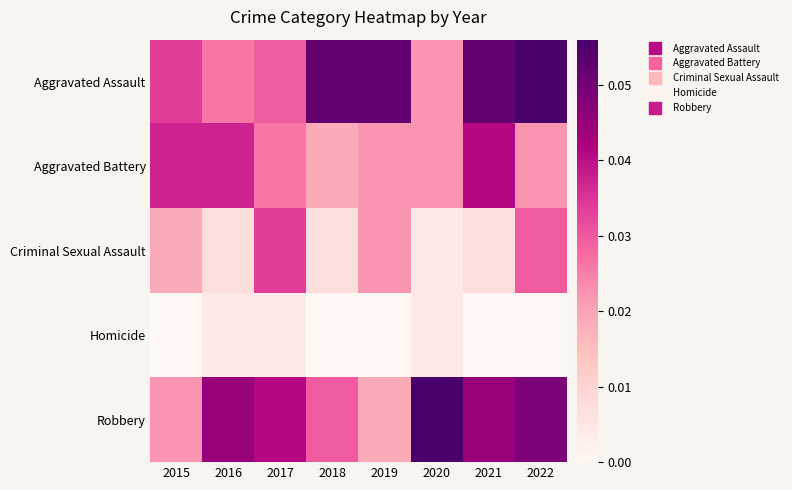

What is the maximum value shown in the chart?

0.1